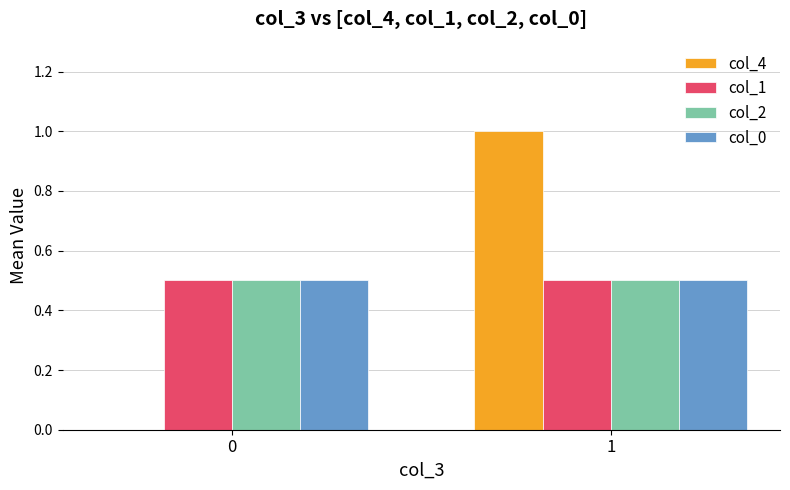

Is the value of col_4 at 1 greater than the value of col_1 at 1?

Yes